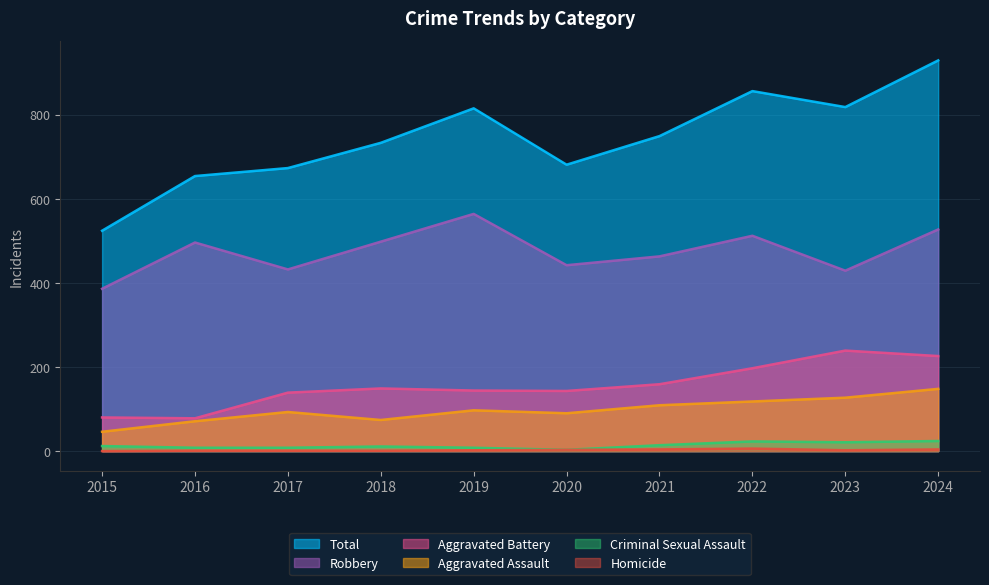

Reading left to right, list all the values displayed in this chart.

Robbery: 386	496	432	498	564	442	463	512	429	527
Aggravated Battery: 80	78	139	149	144	143	159	197	239	226
Aggravated Assault: 46	71	93	74	97	90	109	118	127	148
Total: 524	654	673	733	815	681	749	856	818	929
Criminal Sexual Assault: 12	8	8	11	8	3	14	23	21	24
Homicide: 0	1	1	1	2	3	4	6	2	4